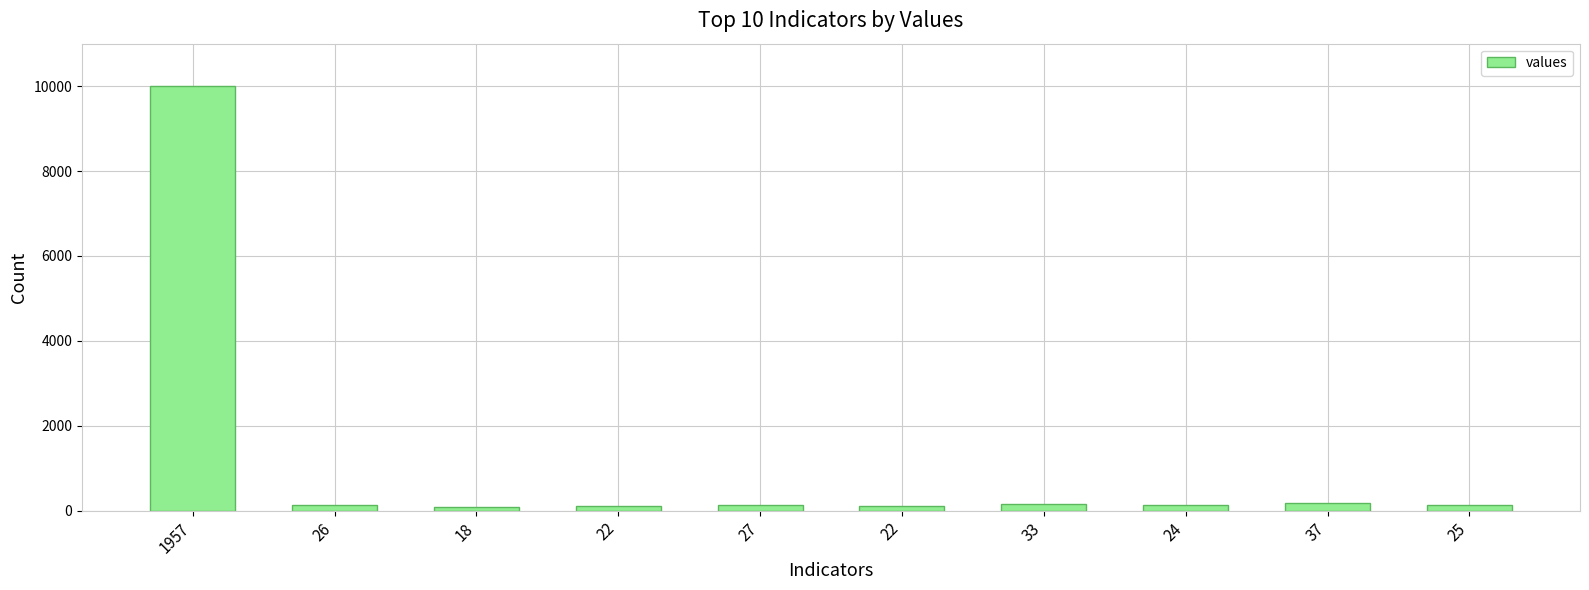

What is the sum of all values?

11190